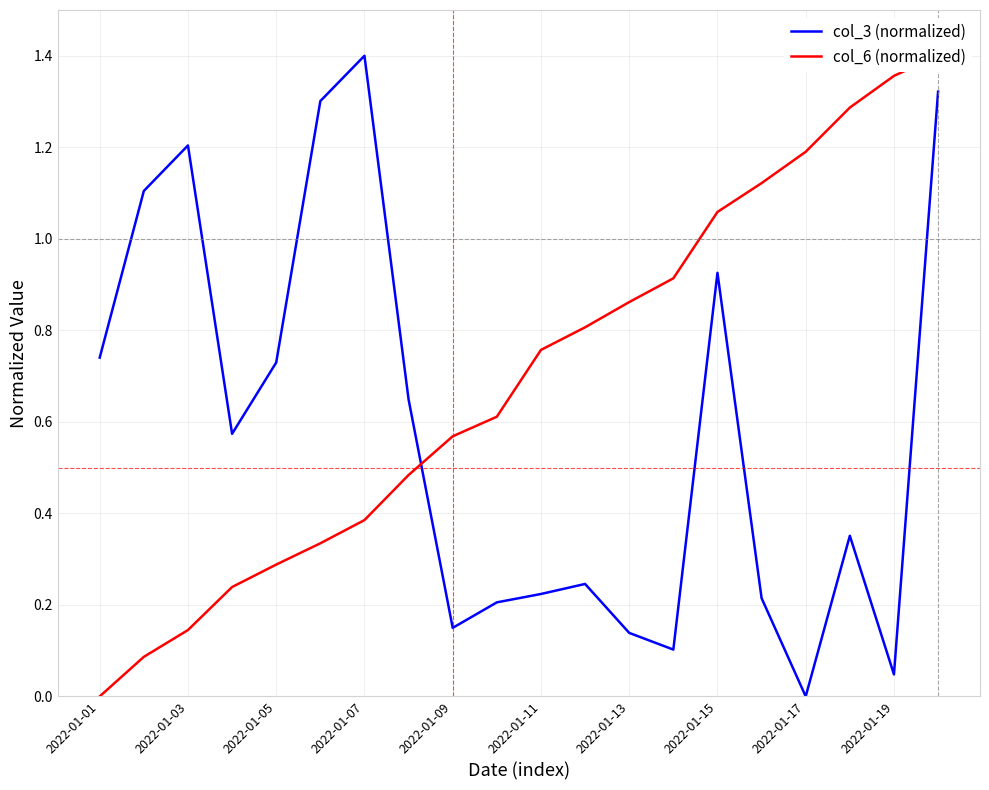

How many values in the col_6 (normalized) series exceed 0?

19